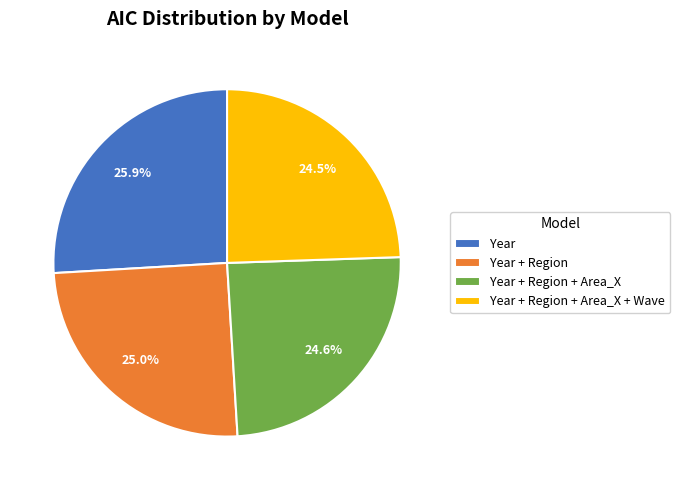

To the nearest percent, what is the average slice percentage?

25%